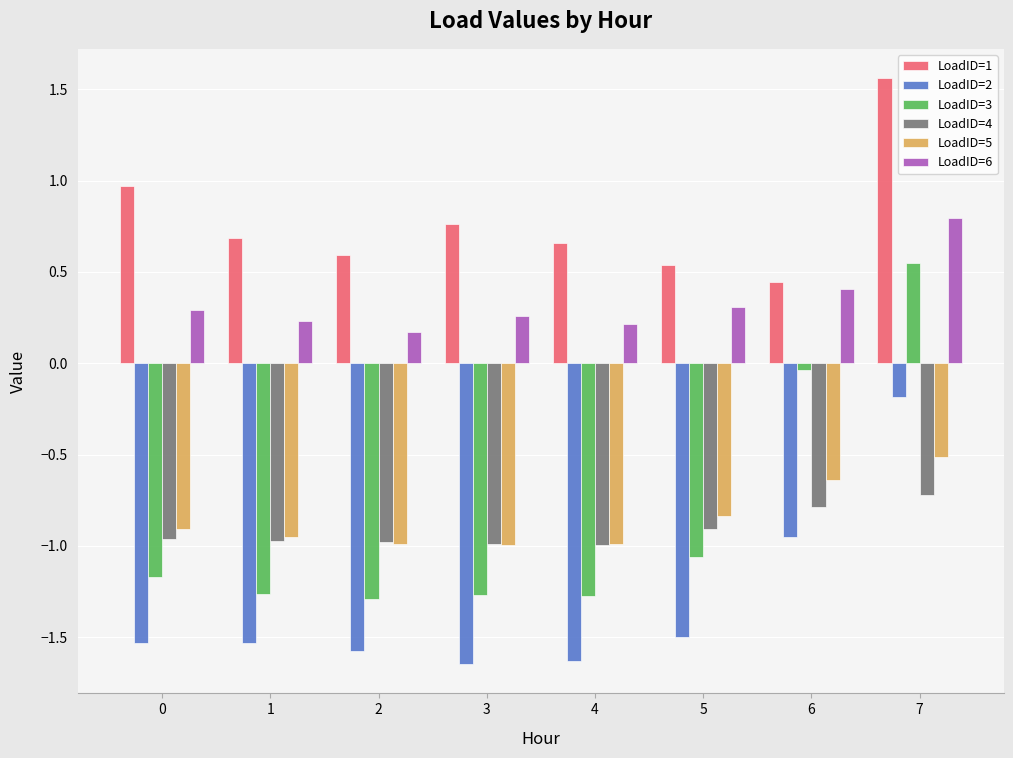

Rank the series by their maximum value, from lowest to highest.

LoadID=4, LoadID=5, LoadID=2, LoadID=3, LoadID=6, LoadID=1